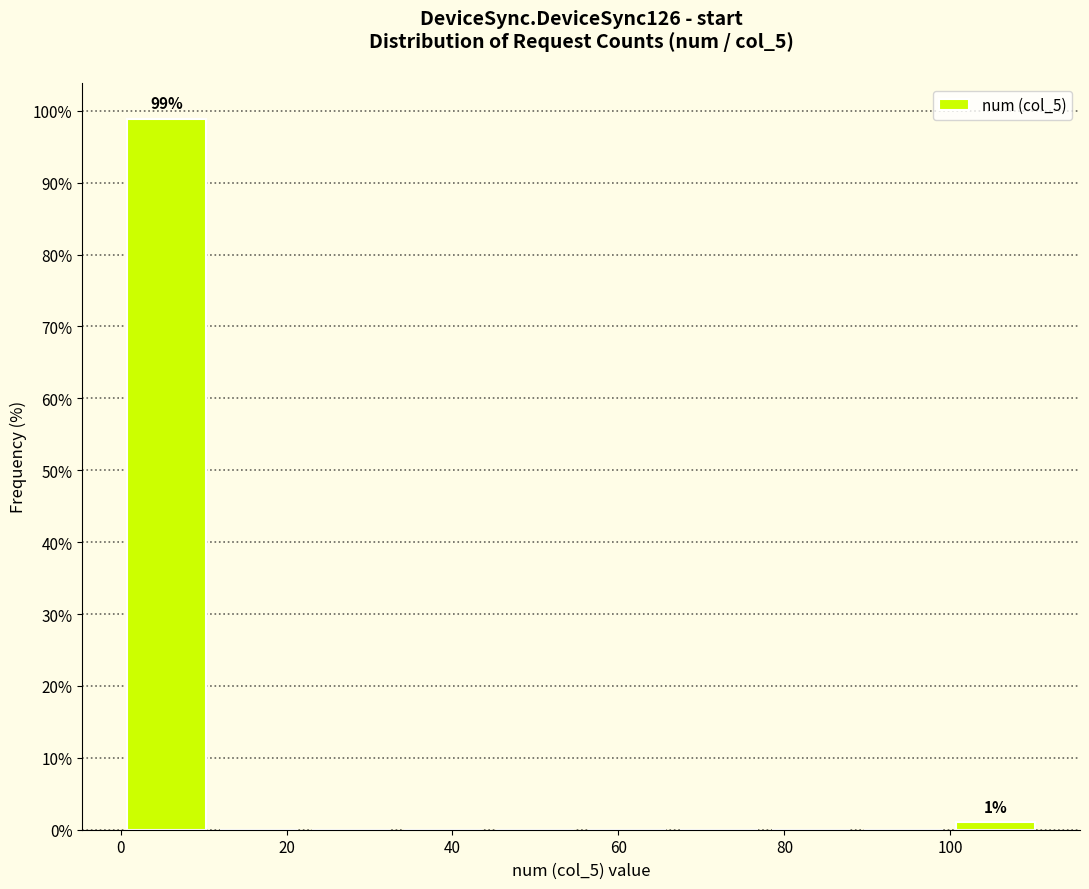

Which range on the x-axis has the tallest bar?

0 to 12